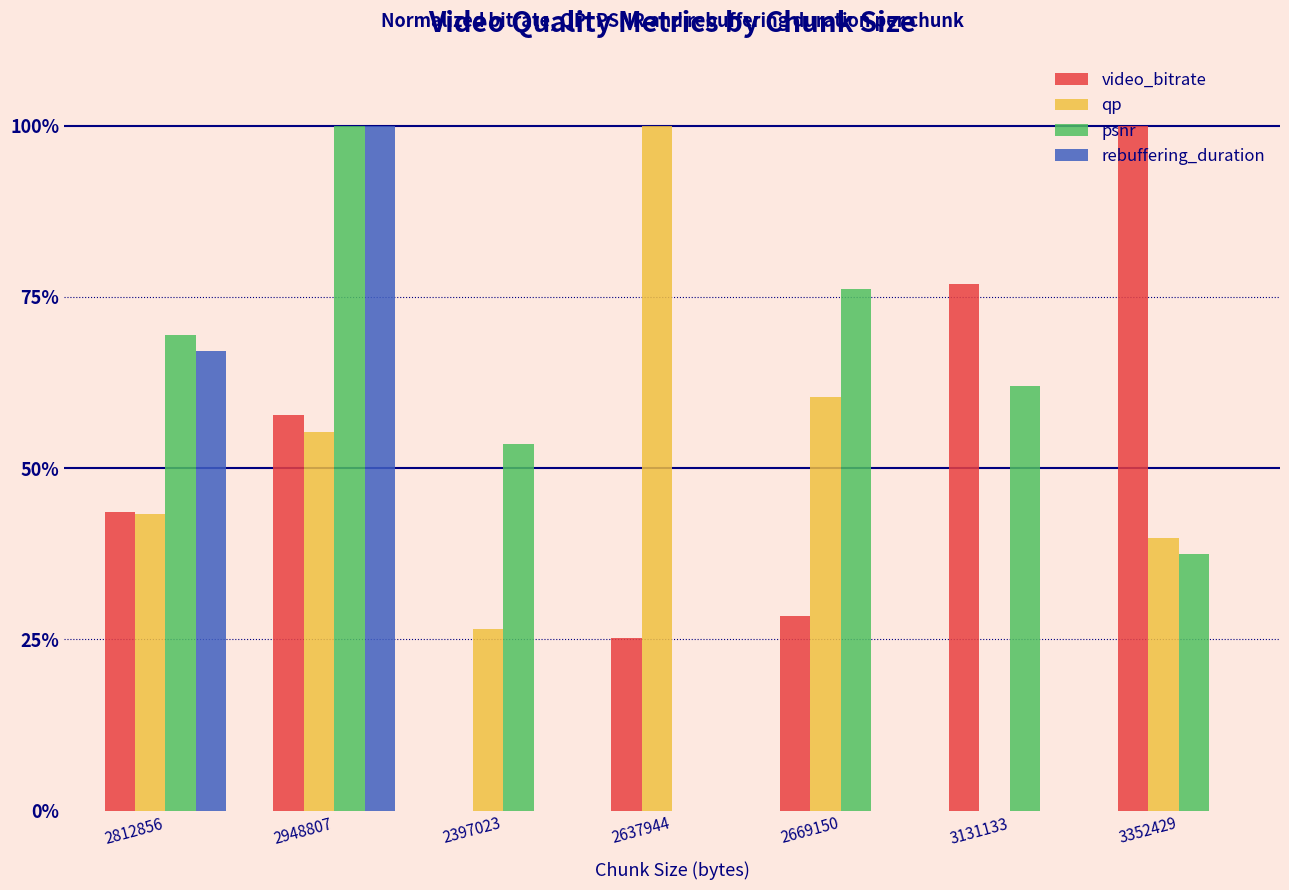

What is the spread (max minus min) of values at 2669150?

0.8